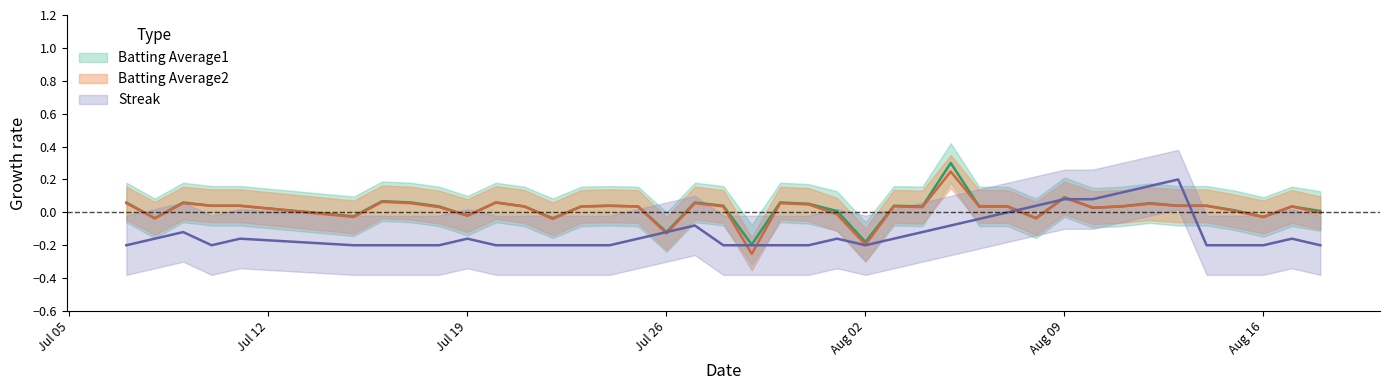

How many positive values does the Batting Average2 series have?

29